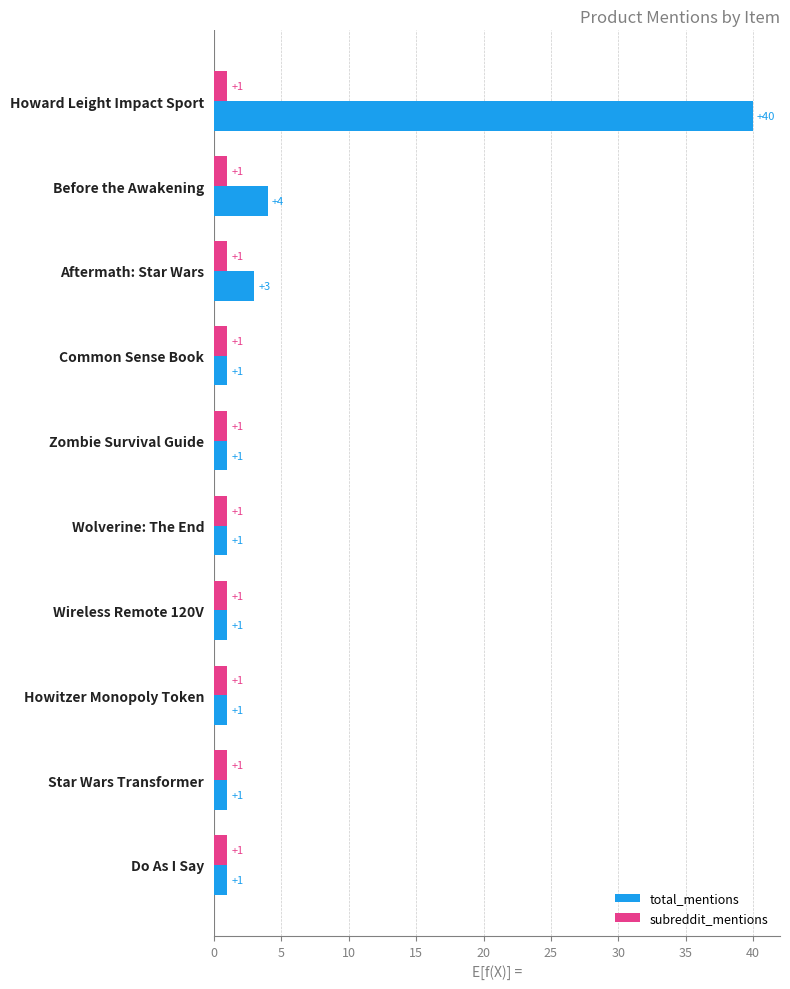

What is the maximum value shown in the chart?

40